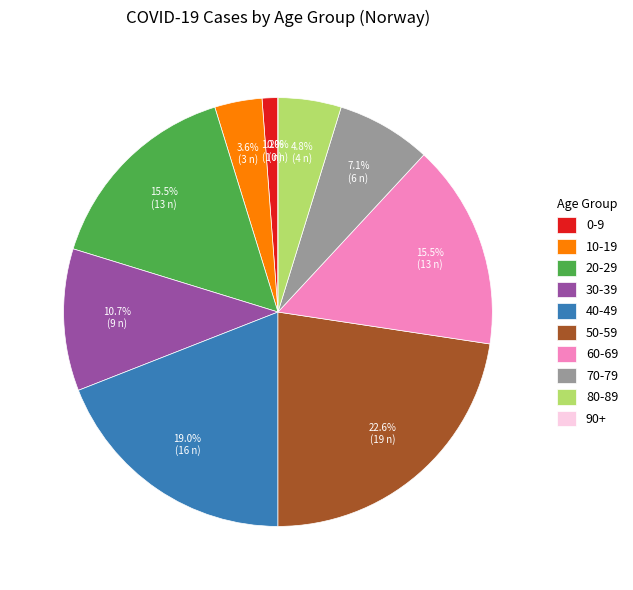

What is the ratio of the value at 70-79 to the value at 30-39?

0.7